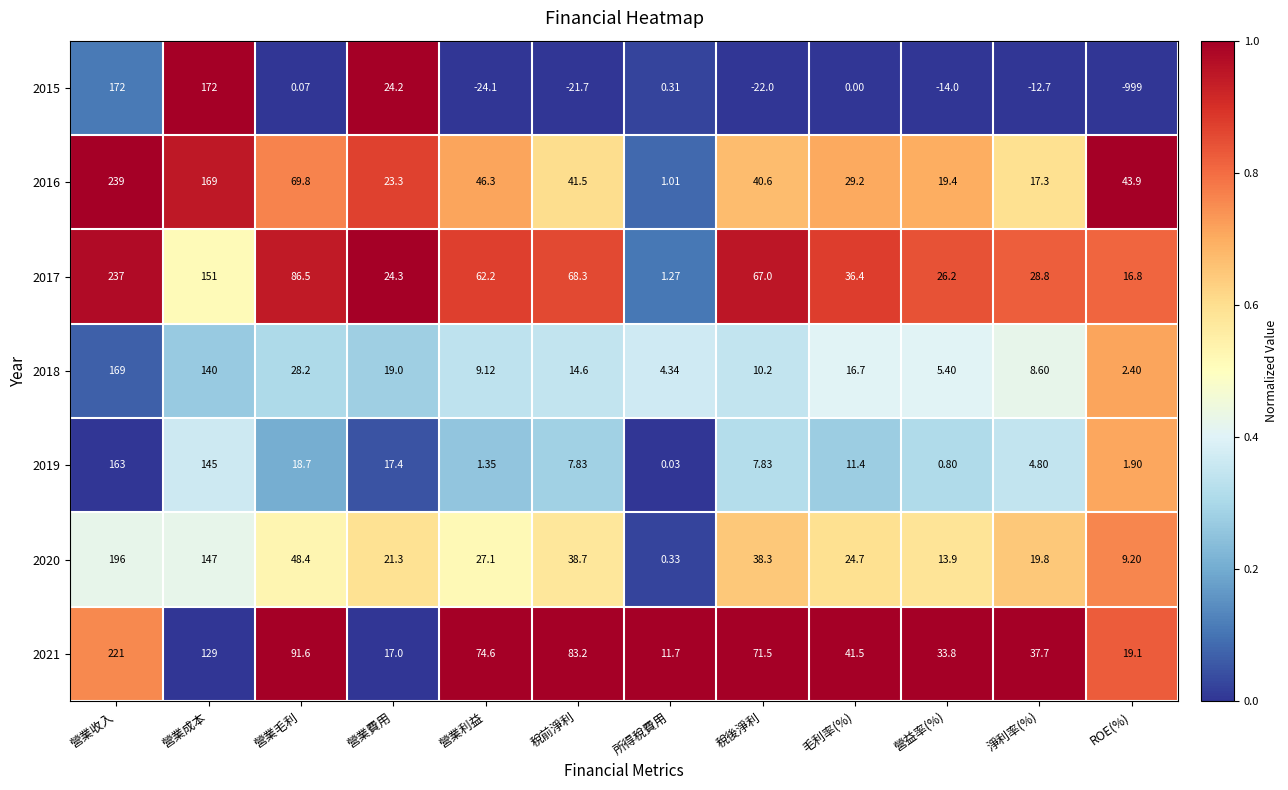

Which series changed the most between 所得稅費用 and ROE(%)?

2015